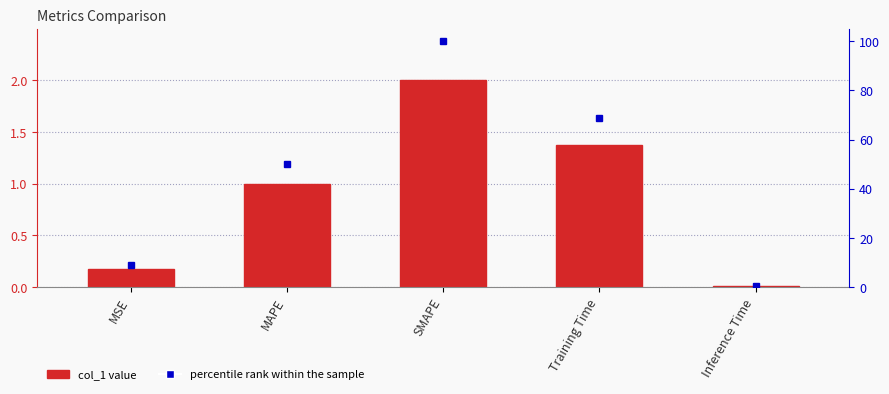

What is the value of the 1st bar from the left?

0.2